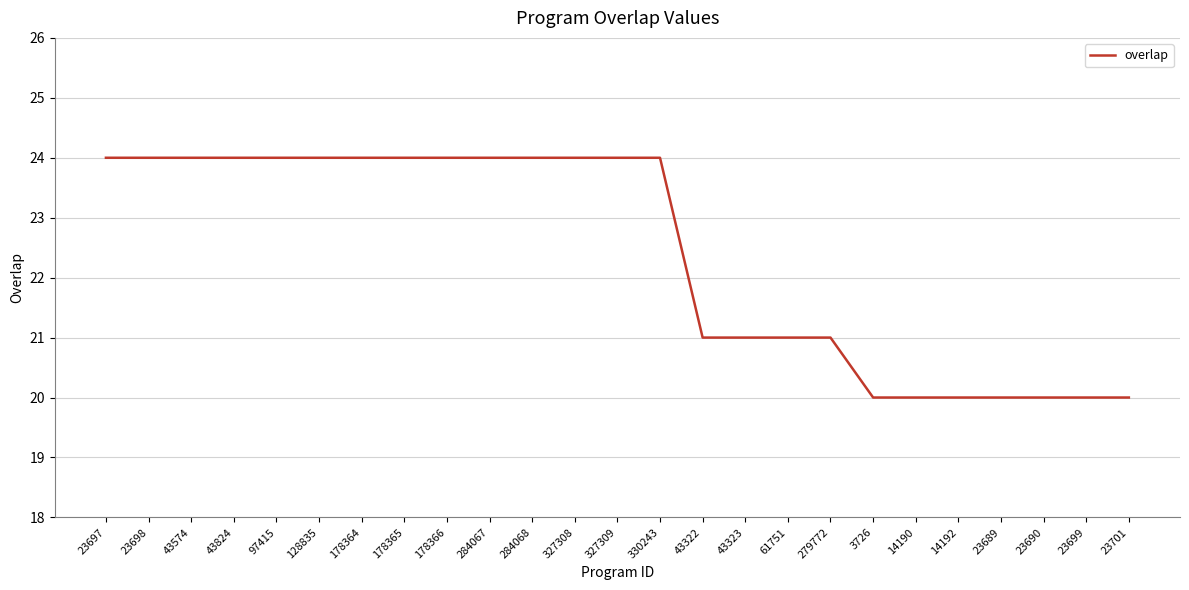

What is the change in value from 279772 to 23690?

-1